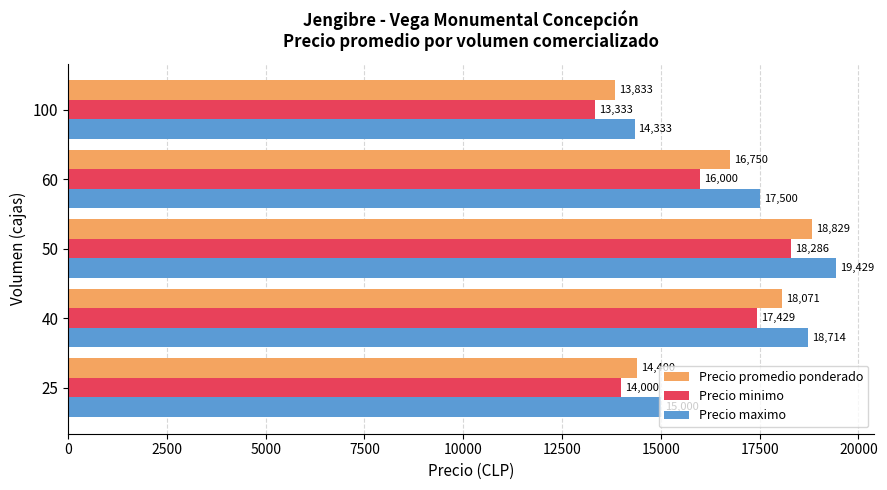

Which series has the largest total across all categories?

Precio maximo